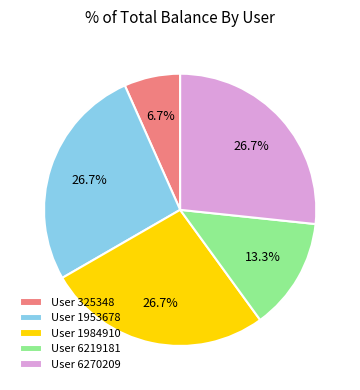

What is the ratio of the value at User 6270209 to the value at User 6219181?

2.0